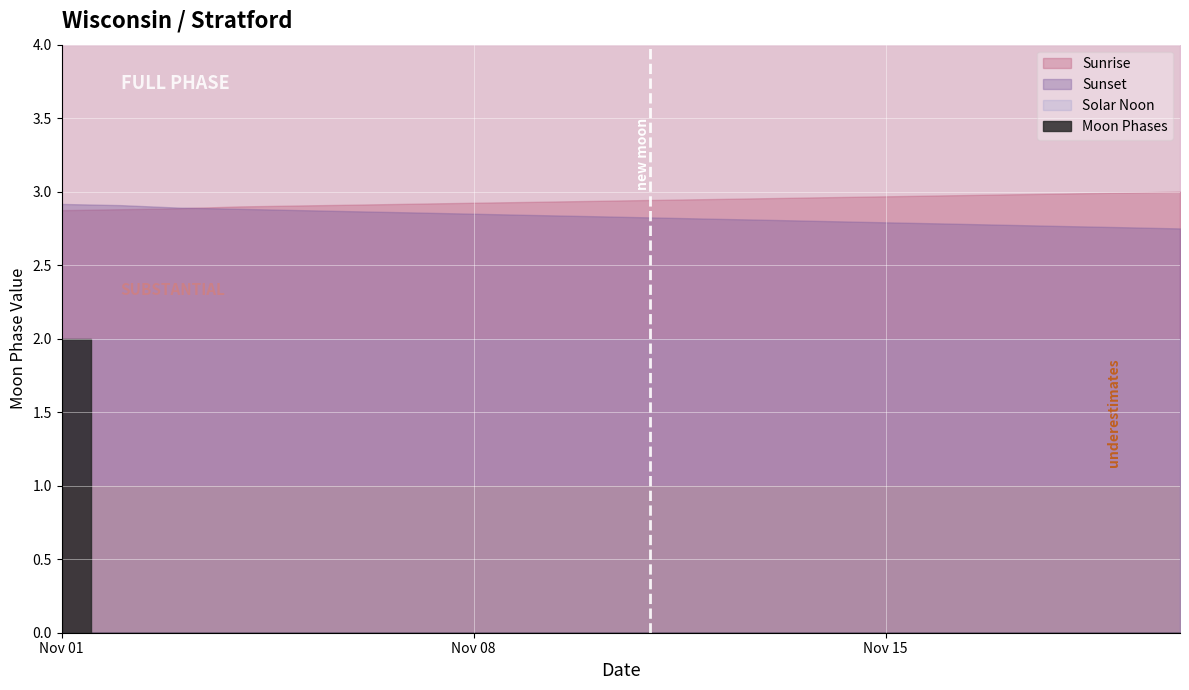

True or false: the data has more than 0 interior local peaks.

False